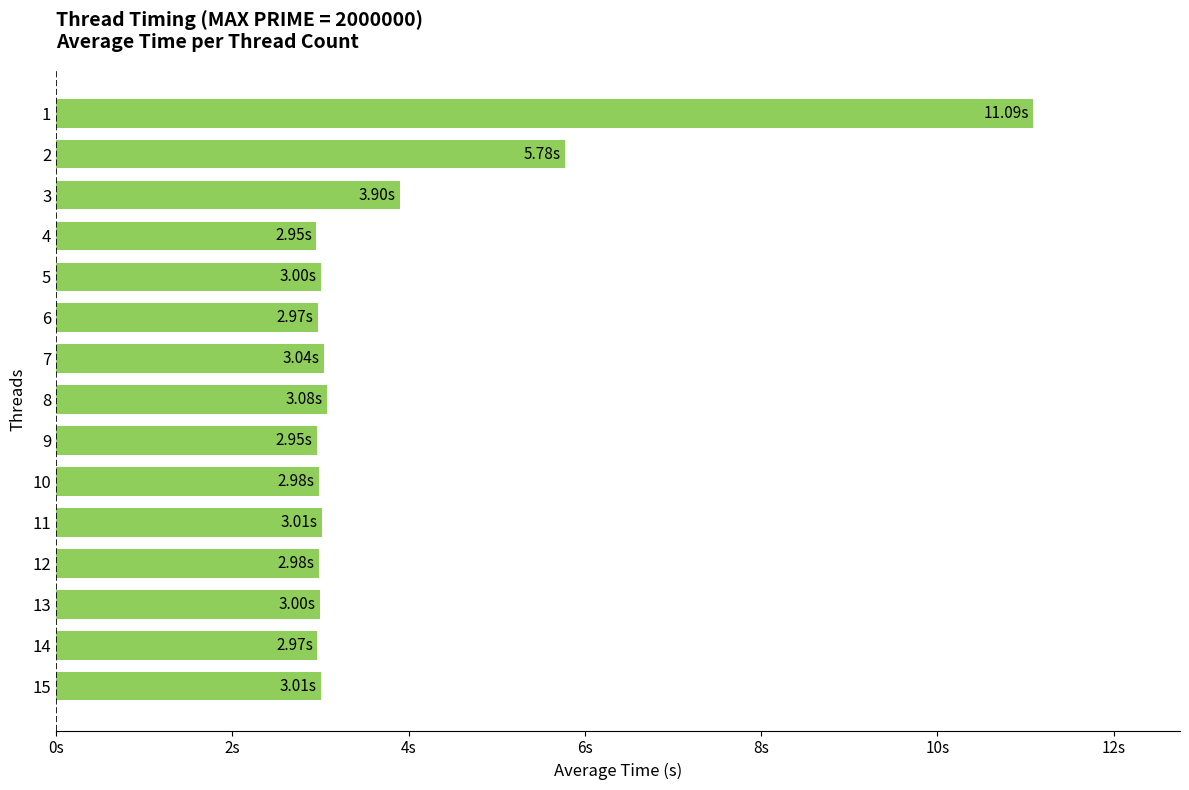

What is the difference between the maximum and minimum values?

8.1